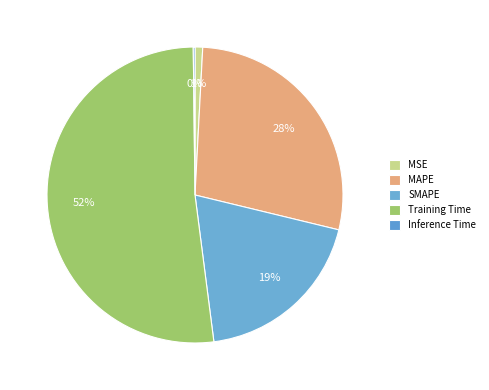

To the nearest percent, what is the difference between the largest and smallest slice percentages?

52%